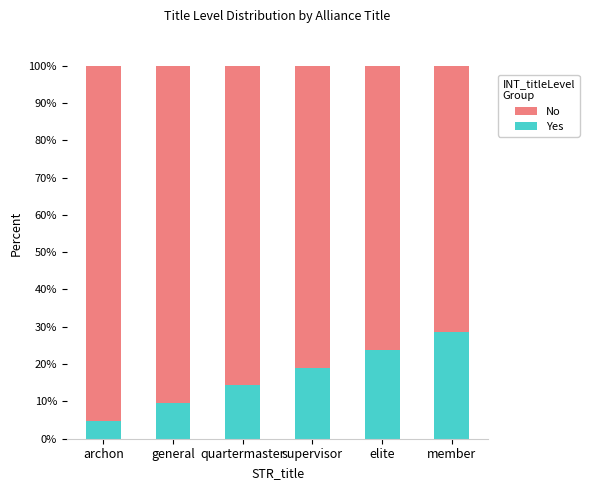

True or false: Yes has a value of 14.3 at quartermaster.

True